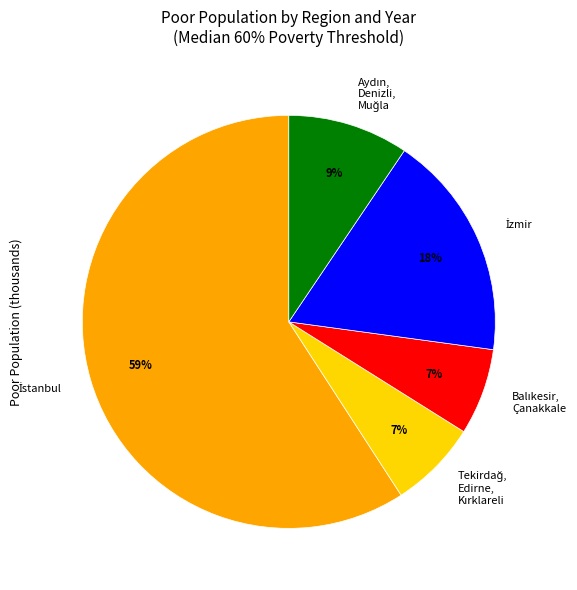

To the nearest percent, what is the average slice percentage?

20%